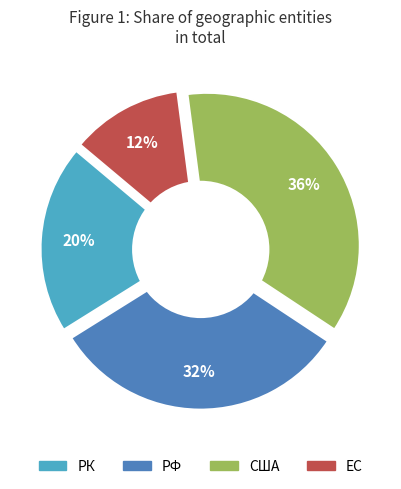

What portion of the pie excludes ЕС?

88.2%